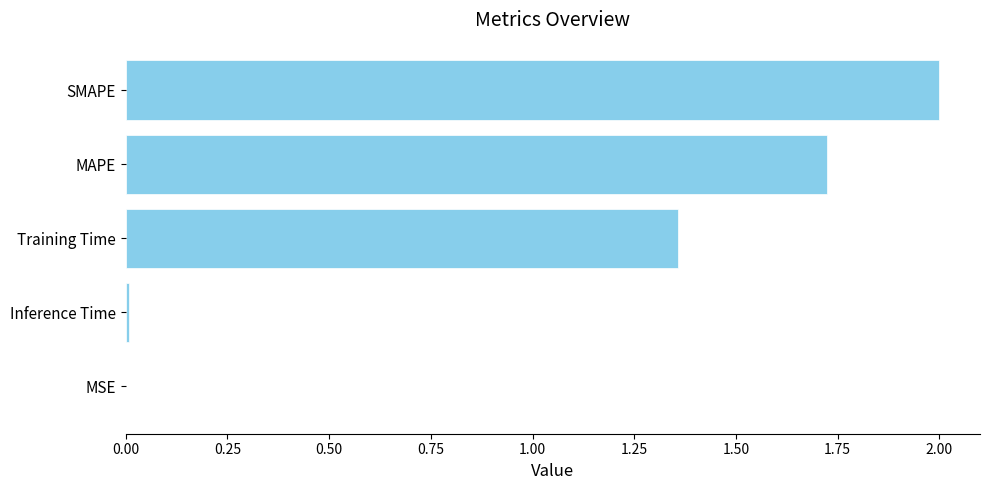

Which has a higher value, Training Time or Inference Time?

Training Time